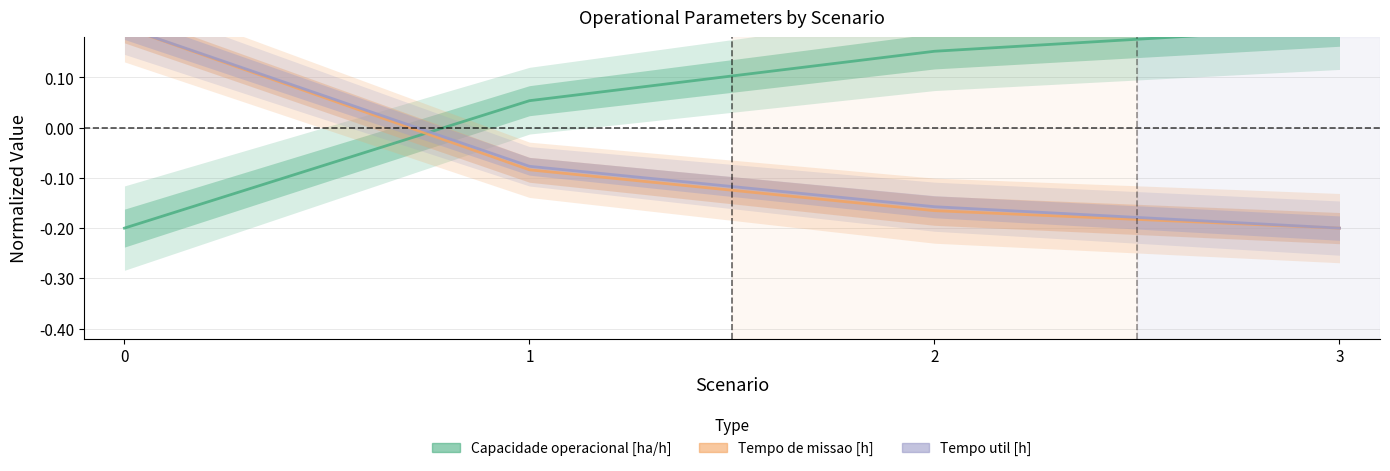

List the series in order of their peak value, lowest first.

Tempo util [h], Capacidade operacional [ha/h], Tempo de missao [h]